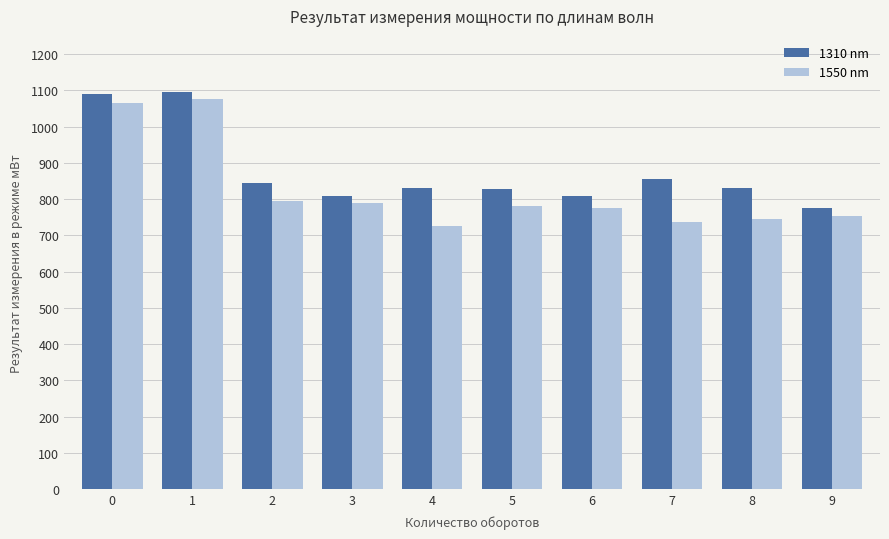

How many groups of bars are there?

10